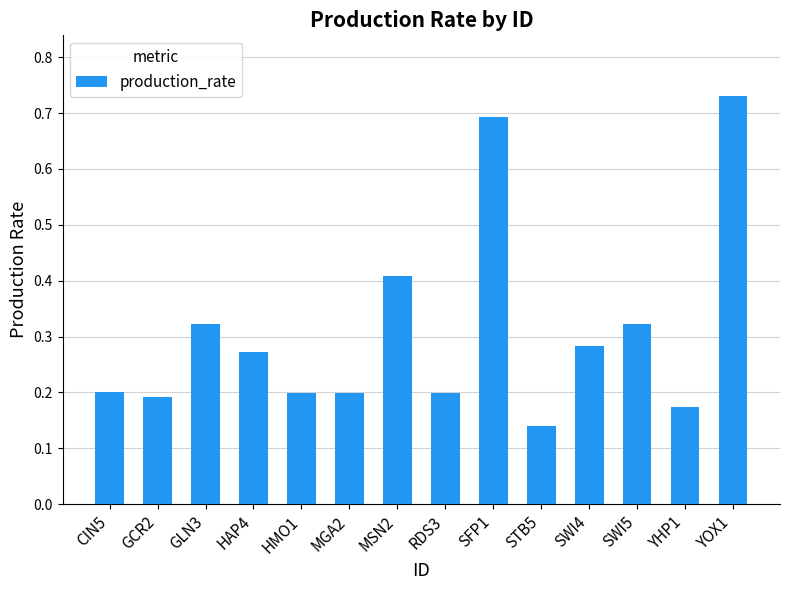

What is the sum of the values at GLN3 and SWI4?

0.6